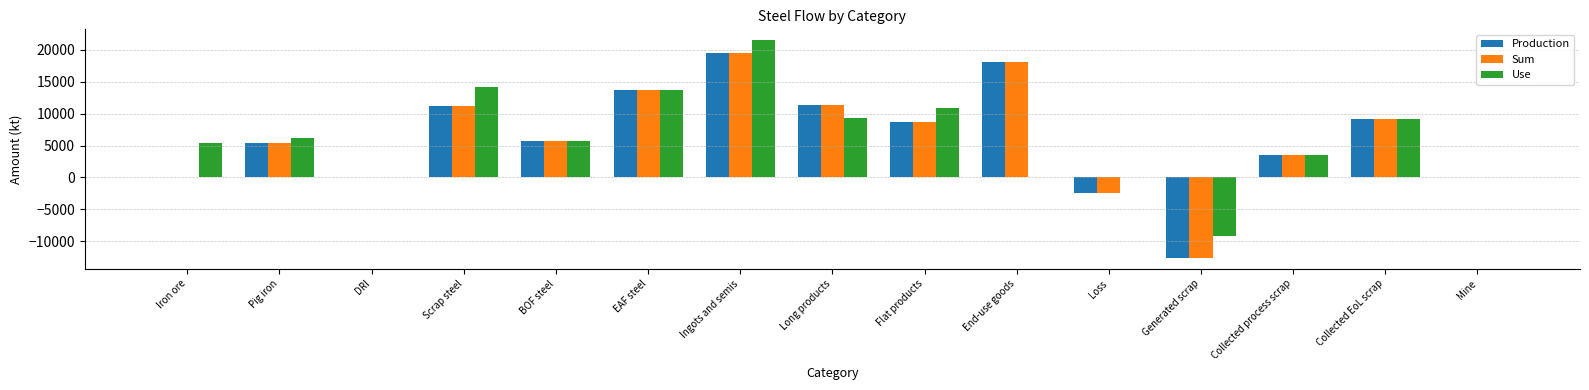

How many data points in Production are above 5695?

8